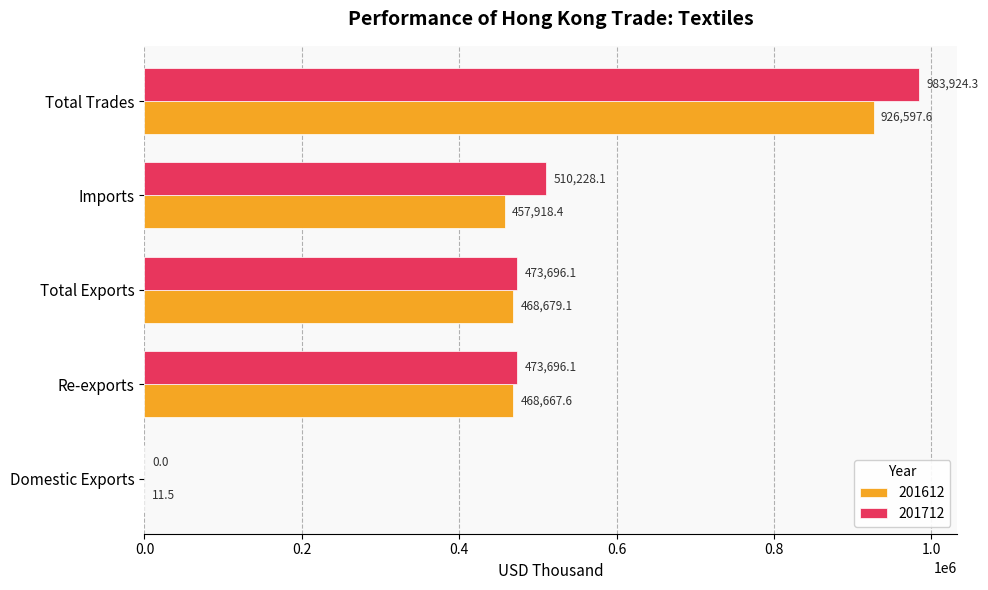

Which series has the largest total across all categories?

201712